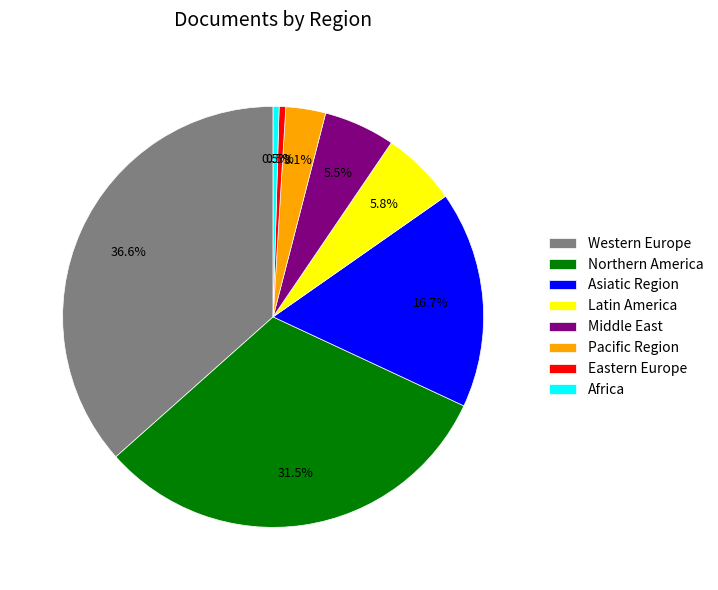

Which has a higher value, Eastern Europe or Pacific Region?

Pacific Region